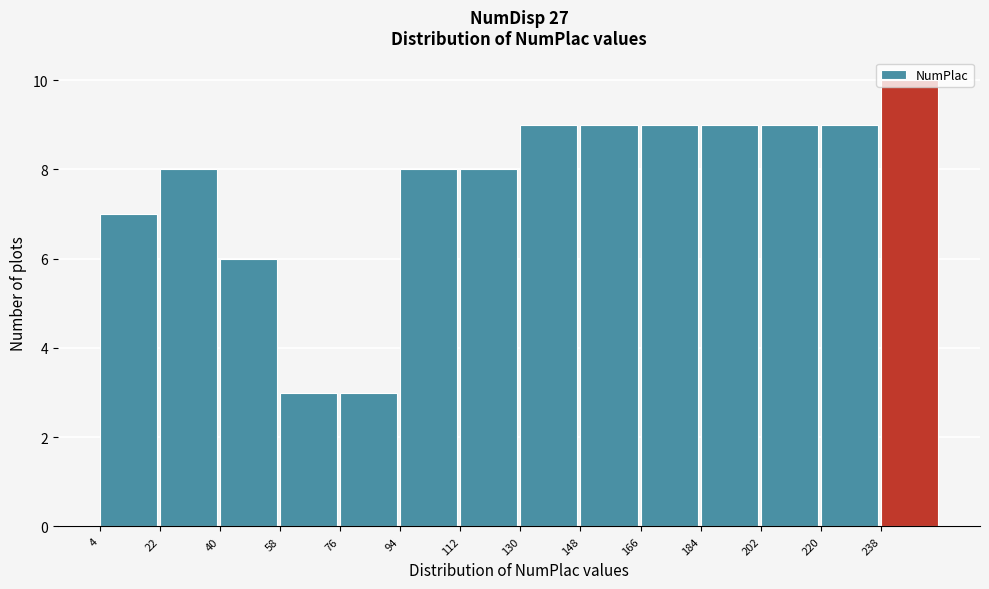

Reading left to right, list every bar in this chart as the range it spans on the x-axis followed by its height. The values are not printed on the chart, so give them approximately, as read against the axis.

4 to 22: 7
22 to 40: 8
40 to 58: 6
58 to 76: 3
76 to 94: 3
94 to 112: 8
112 to 130: 8
130 to 148: 9
148 to 166: 9
166 to 184: 9
184 to 202: 9
202 to 220: 9
220 to 238: 9
238 to 256: 10